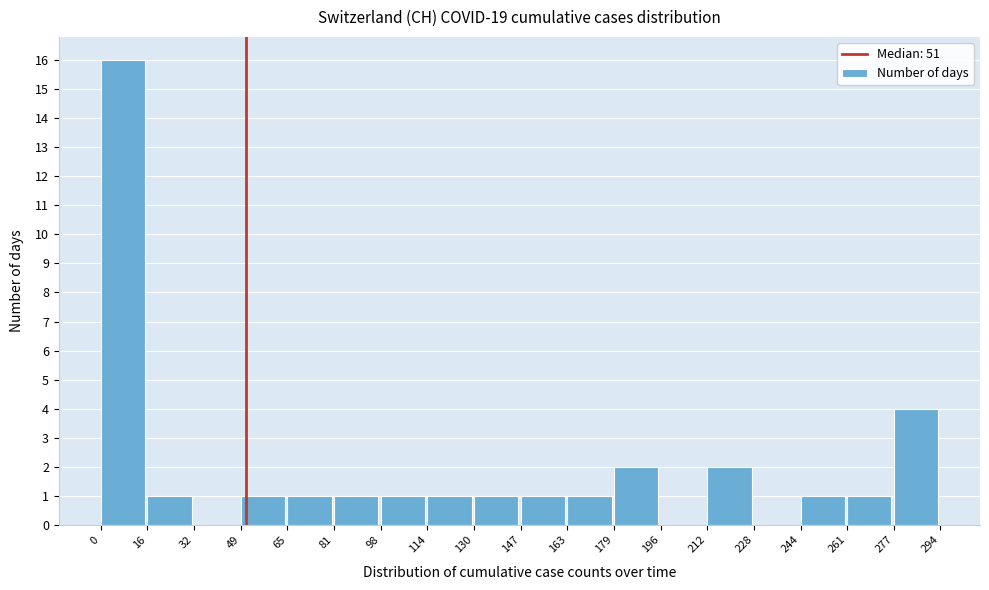

How tall is the bar that spans 212 to 228 on the x-axis? The values are not printed on the chart, so give them approximately, as read against the axis.

2